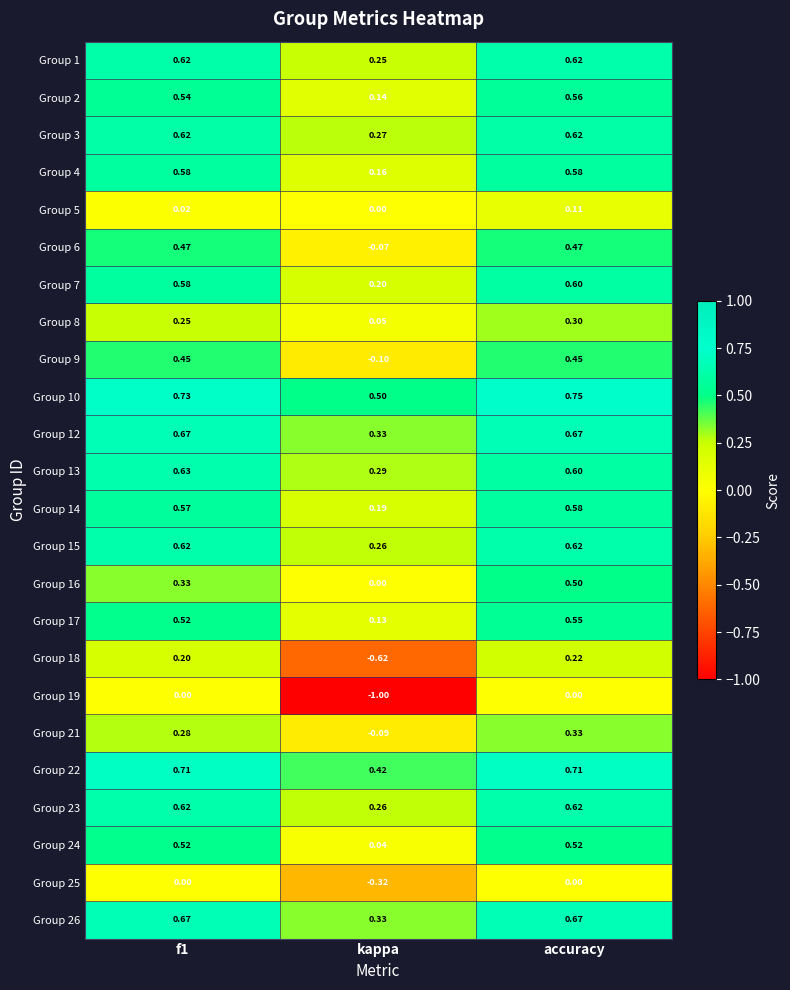

What is the total value across all series at kappa?

1.6